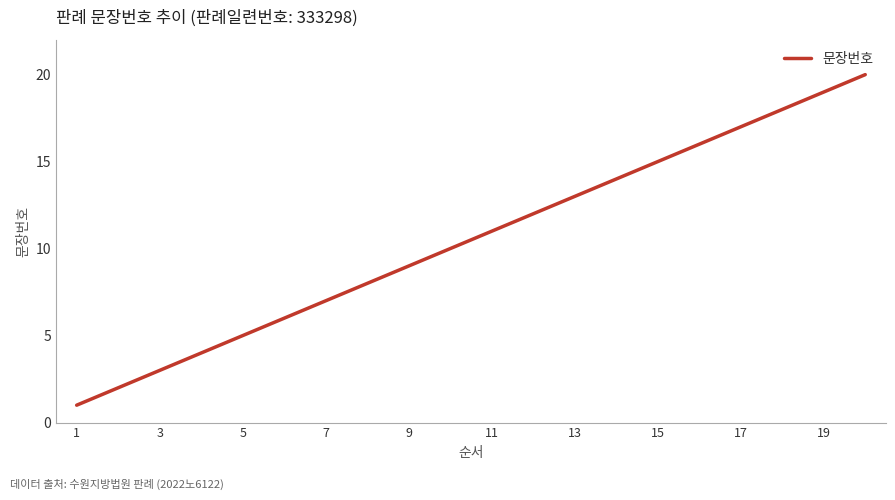

What is the greatest value displayed?

20